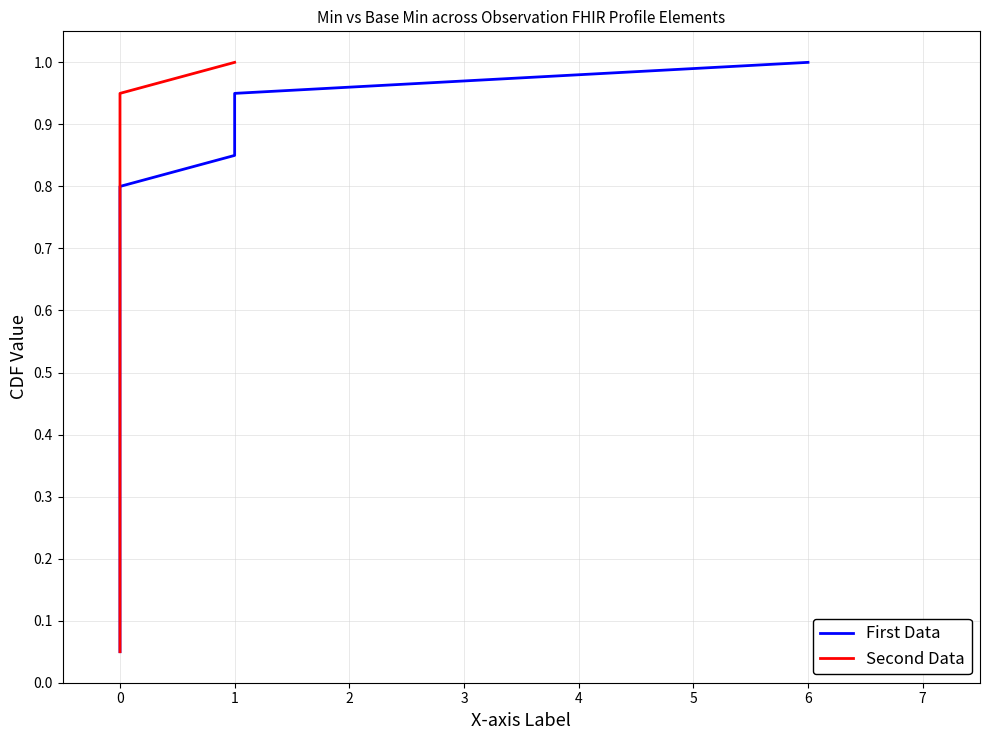

Read the Second Data value at 0.

0.1